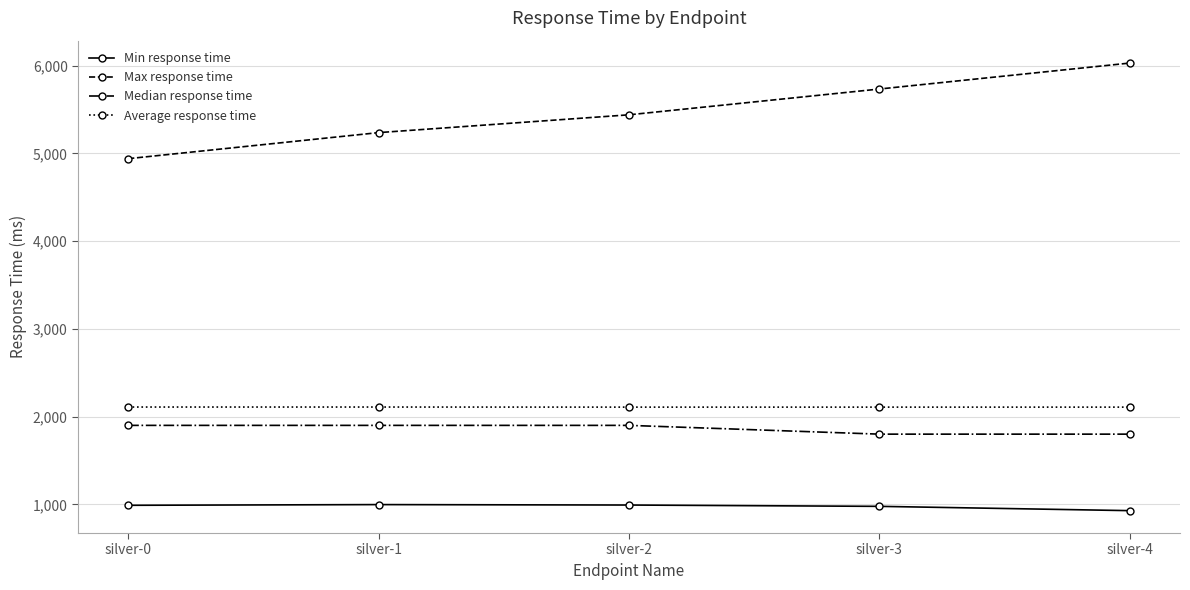

How many values in the Median response time series are below 1900?

2